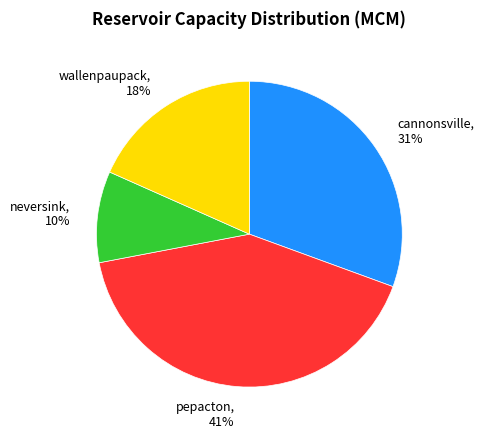

Approximately how many times larger is the value at wallenpaupack compared to cannonsville?

0.6